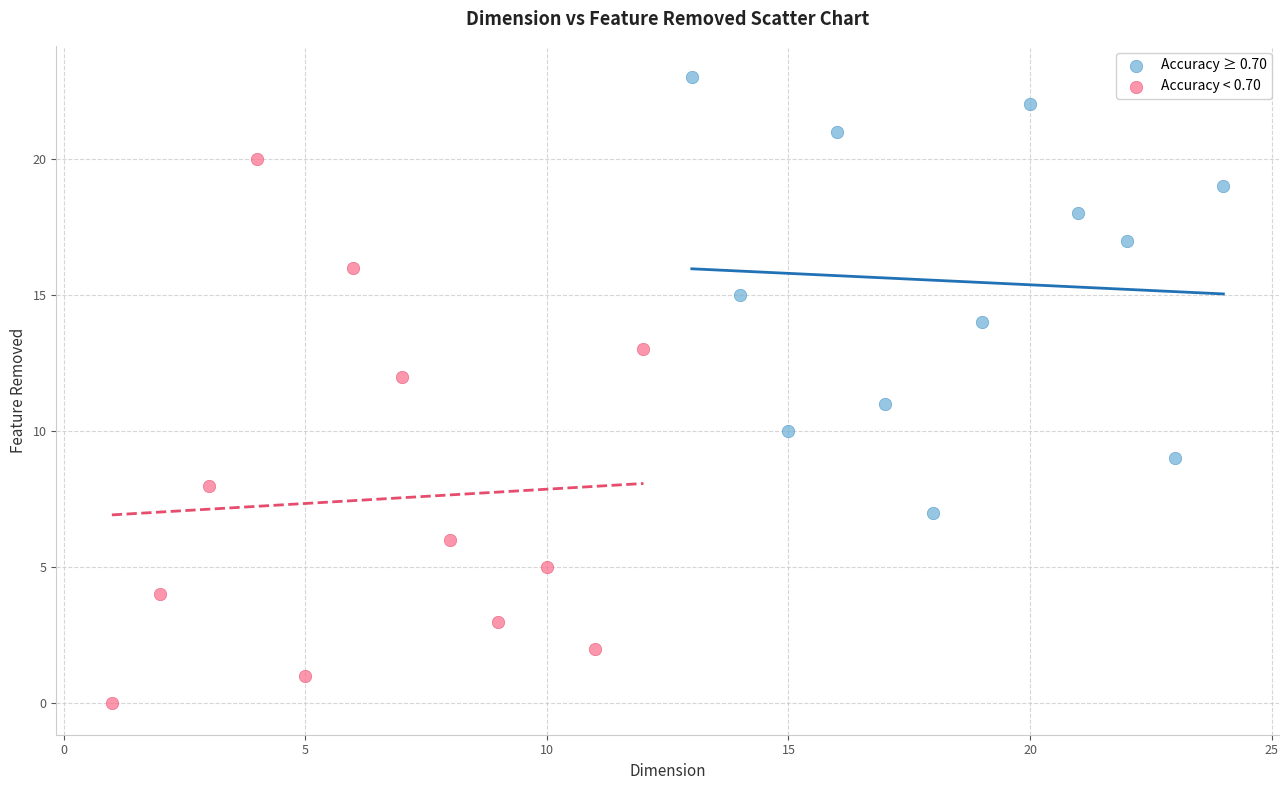

Which series reaches the minimum Y coordinate?

Accuracy < 0.70